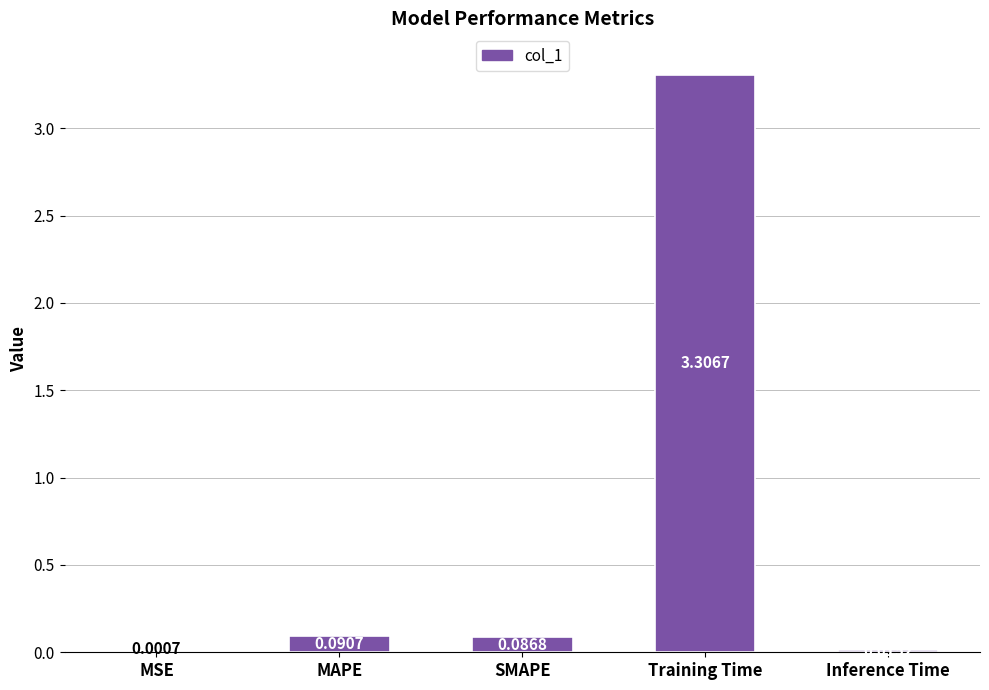

What is the sum of all values?

3.5